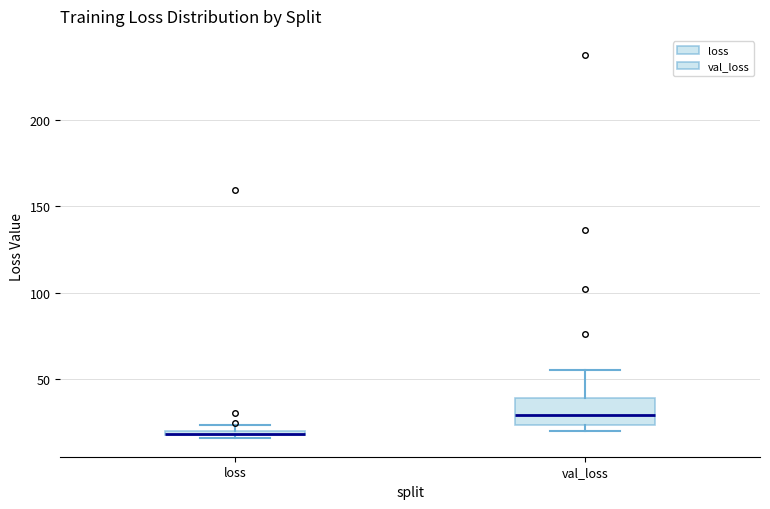

Comparing the boxes themselves (not the whiskers), which one is the tallest?

val_loss